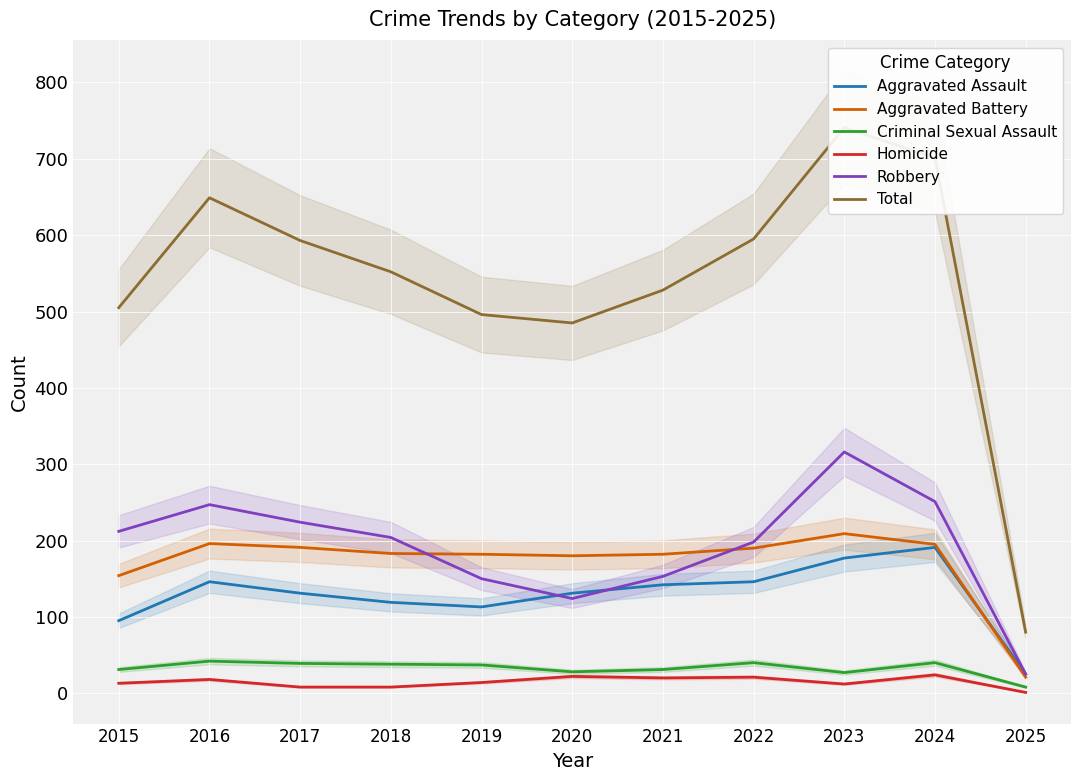

How many lines are shown in the chart?

6